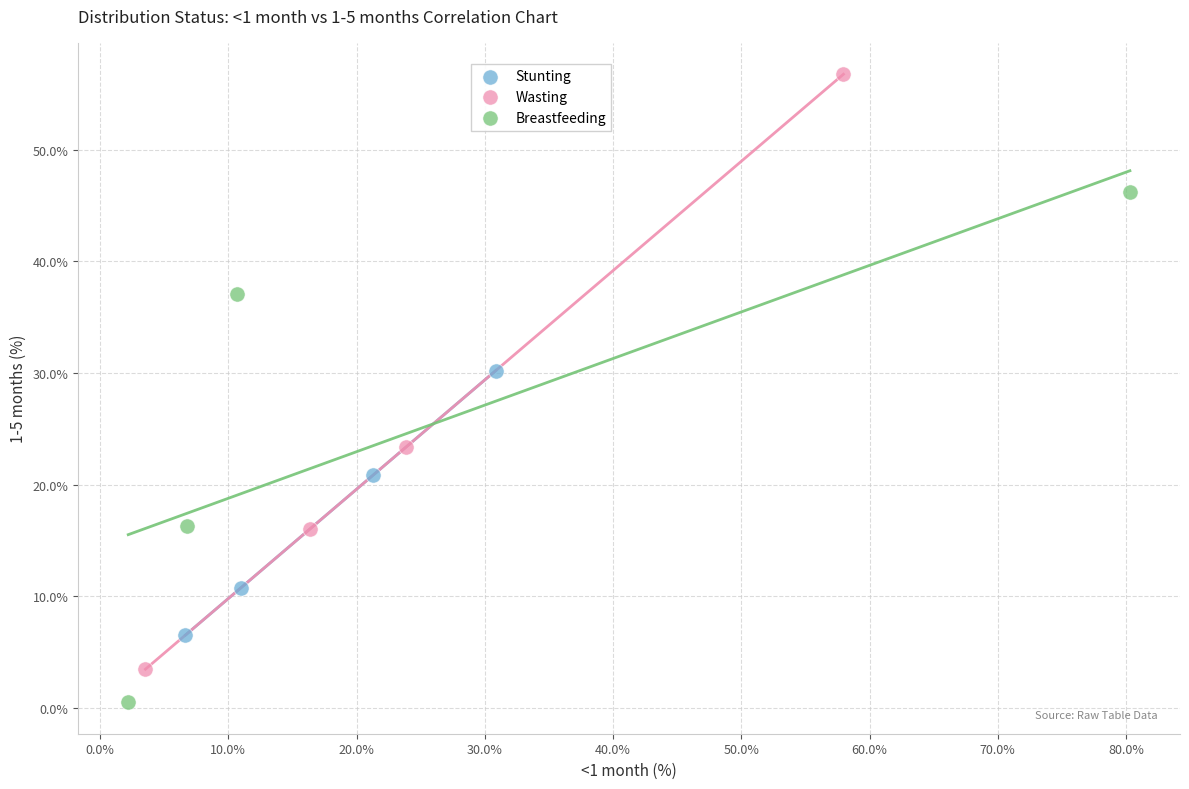

What are all the series names shown in the legend?

Stunting, Wasting, Breastfeeding